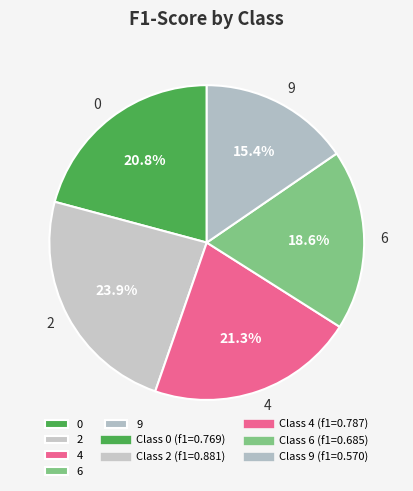

Does 0 represent more than half of the total?

No